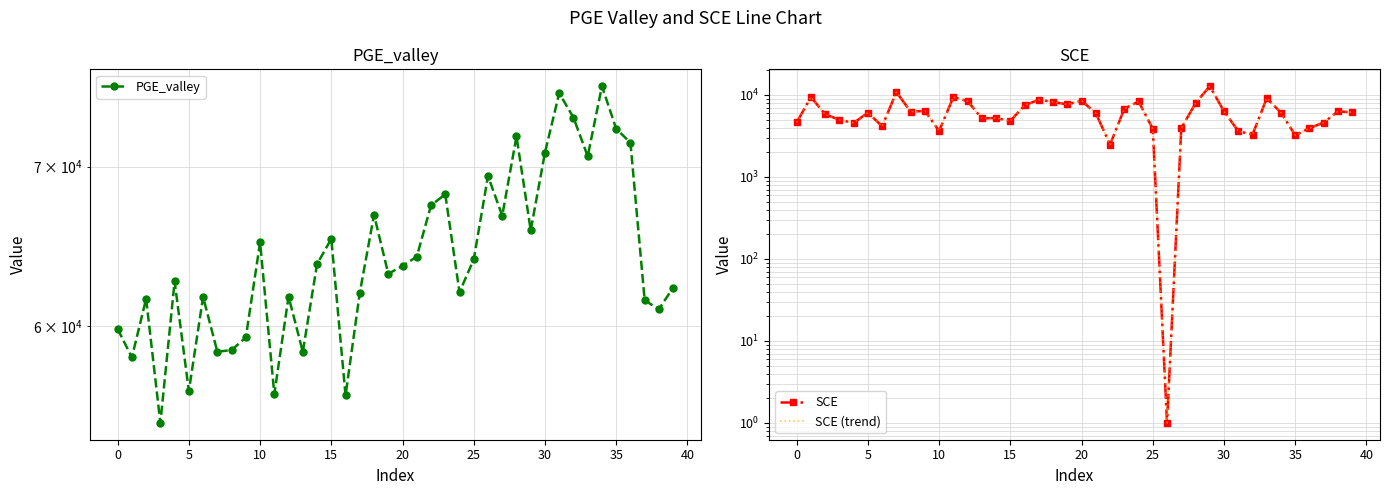

Is the value of SCE at 35 greater than the value of PGE_valley at 19?

No